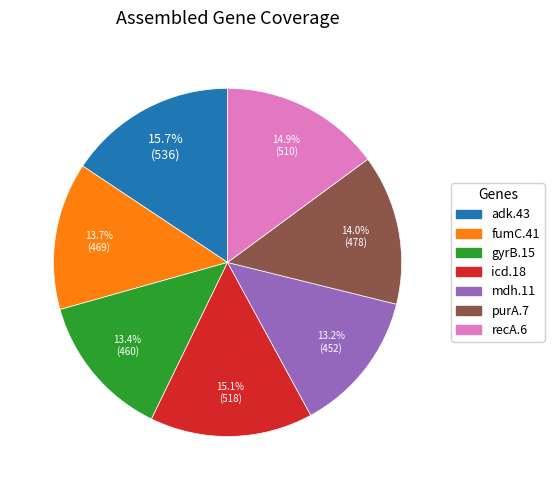

To the nearest percent, what percentage of the pie is purA.7?

14%